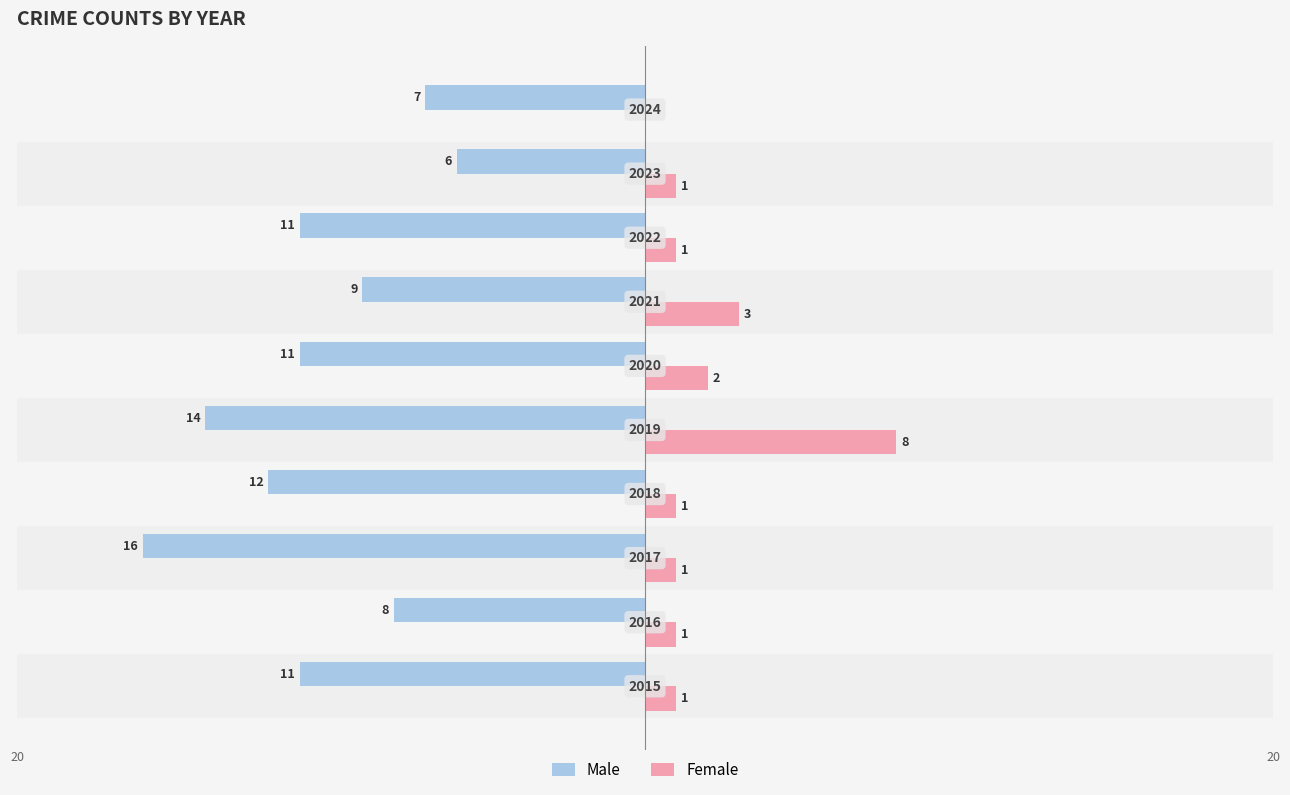

How many bars are there in total?

20